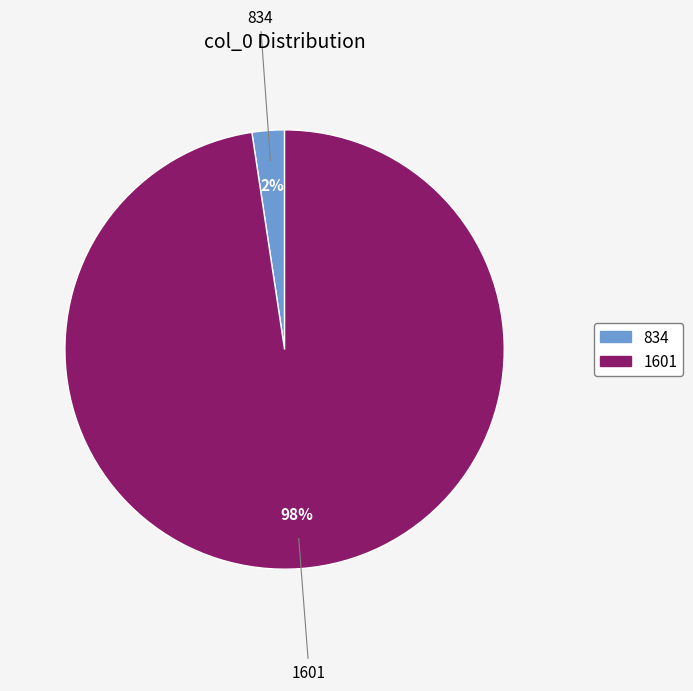

What percentage is the 1601 slice, to the nearest percent?

98%